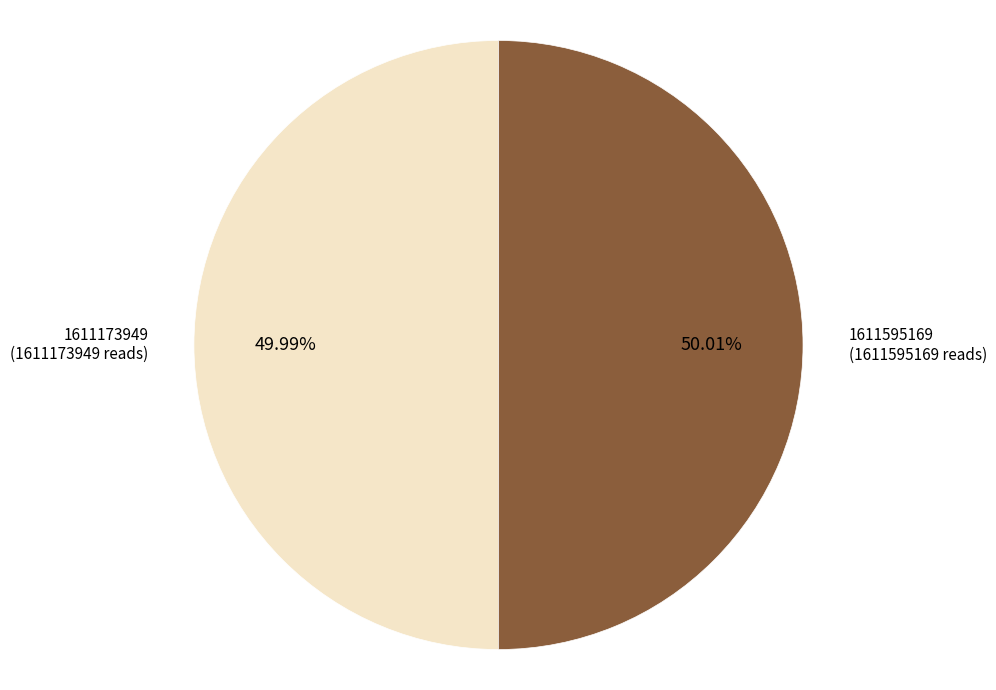

Does any single category account for the majority?

Yes